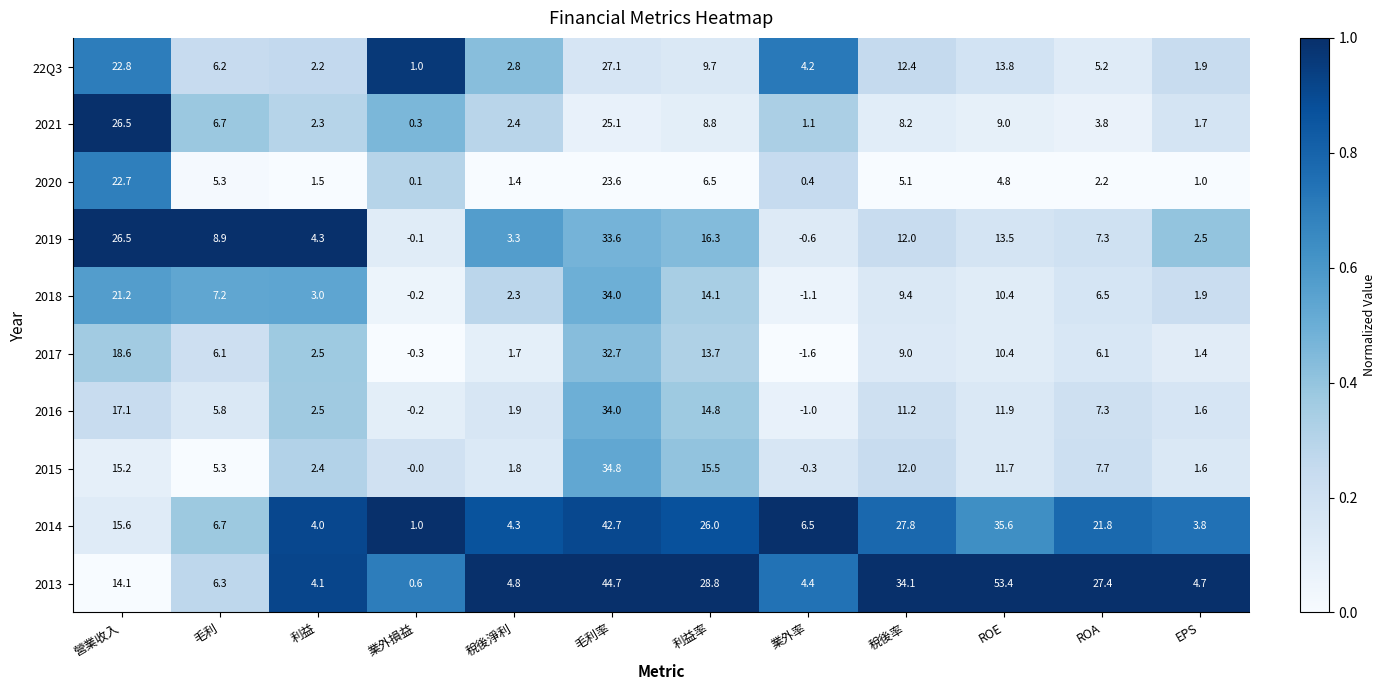

At how many categories does at least one series exceed 0?

12